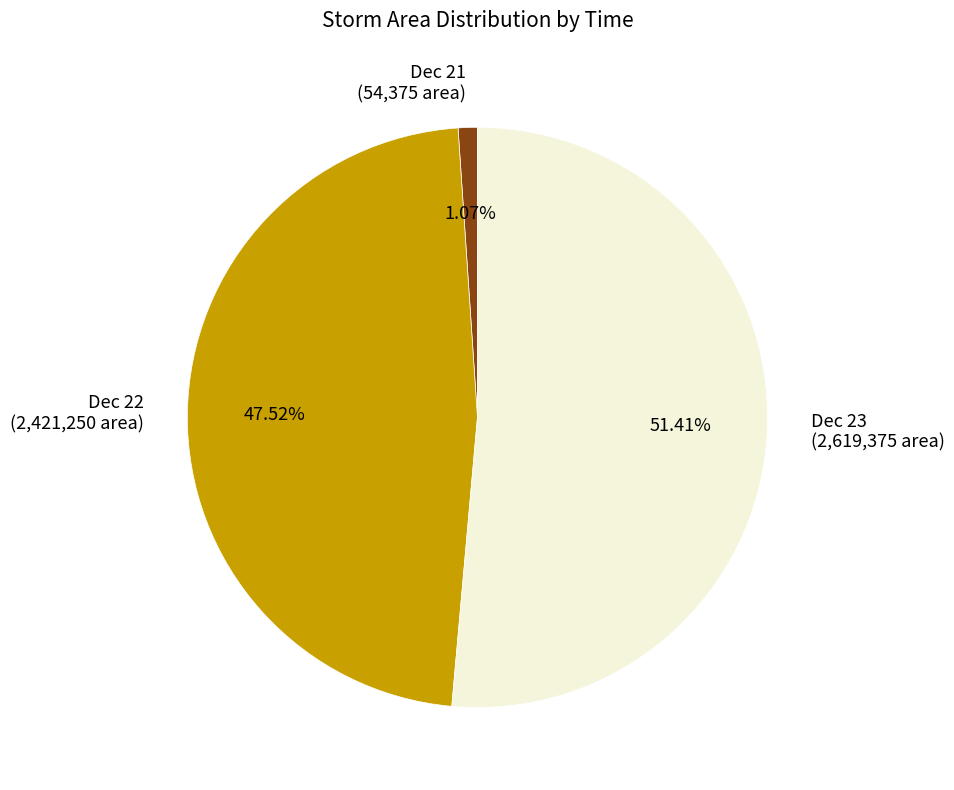

How many slices are in this pie chart?

3